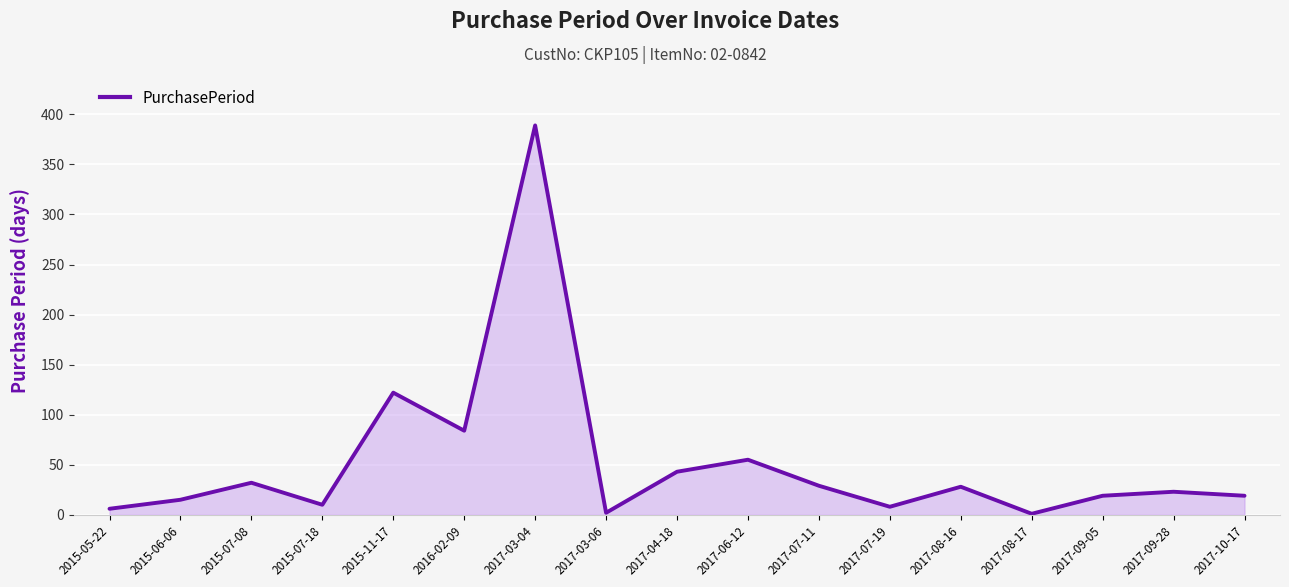

How many lines are shown in the chart?

1